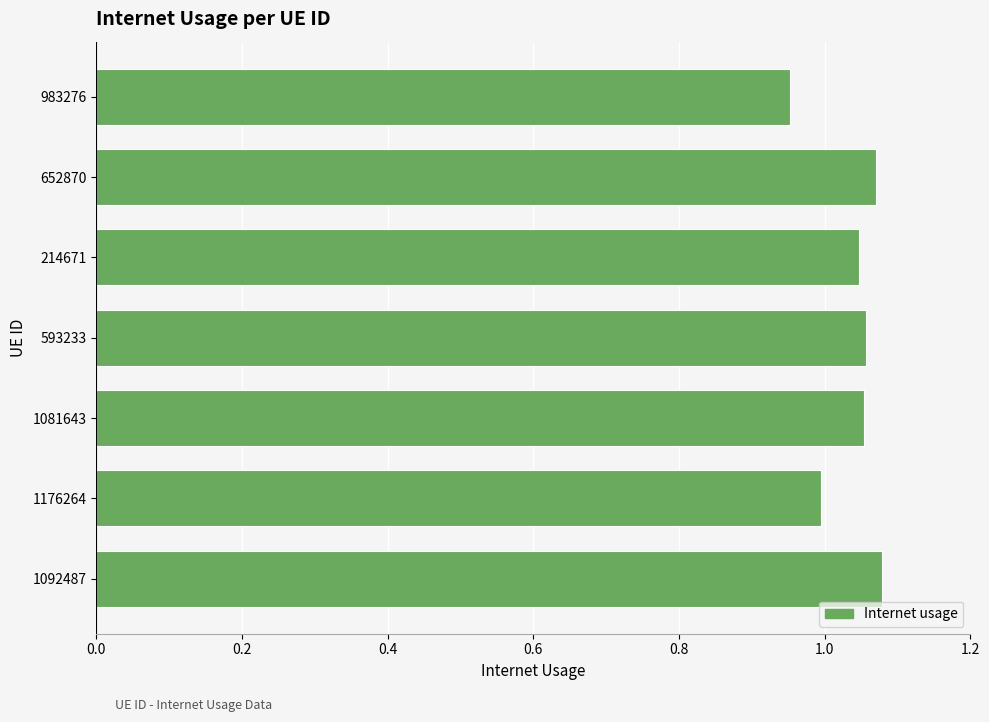

True or false: the data shows 1.5 at 214671.

False